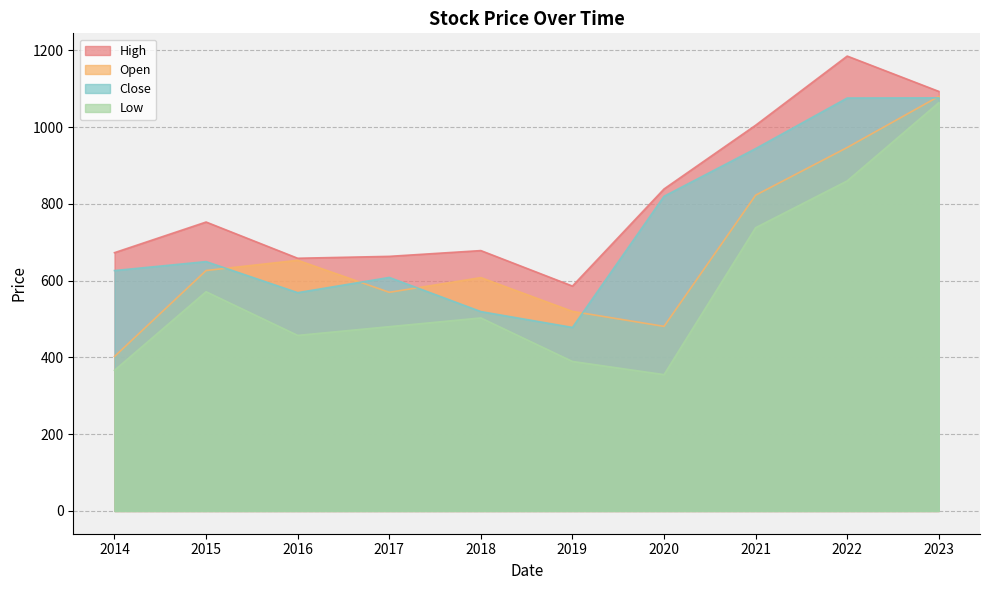

What is the lowest value of the Close series?

478.2